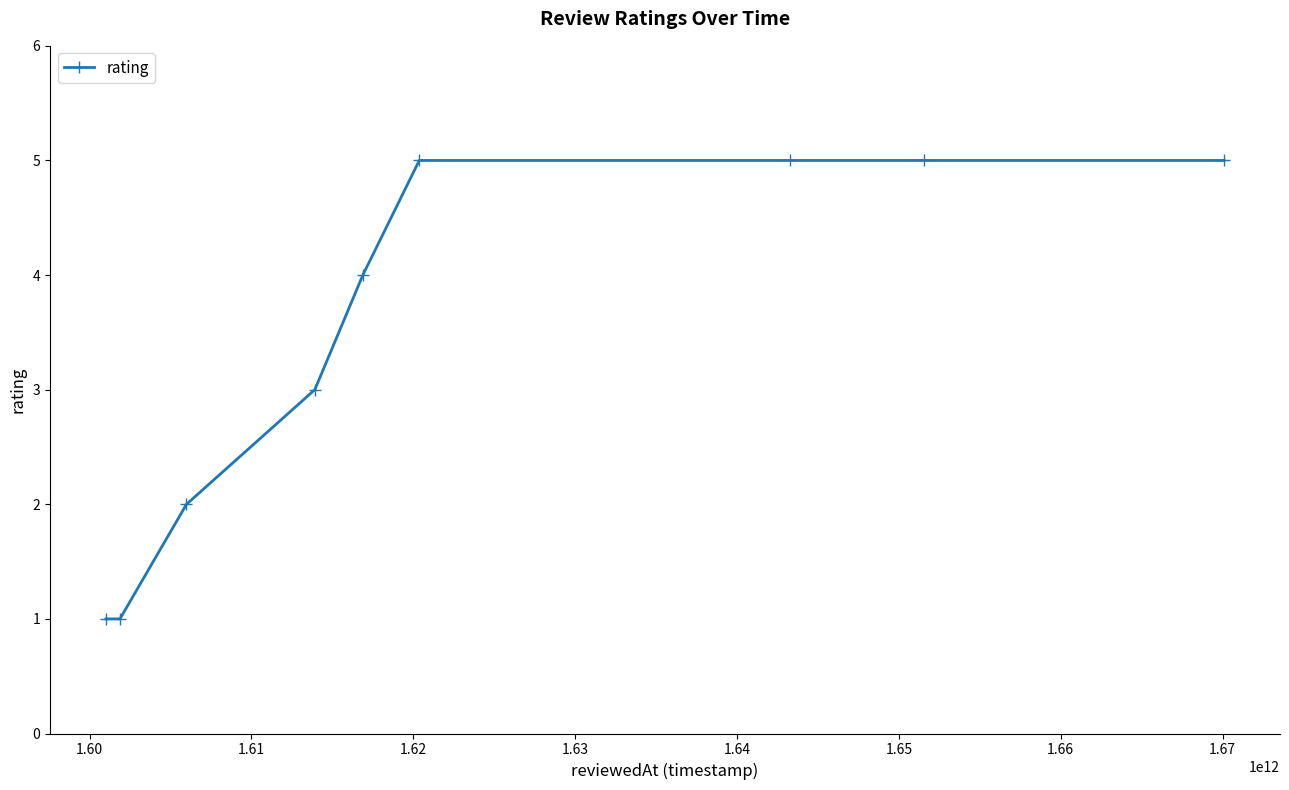

What is the sum of all values?

31